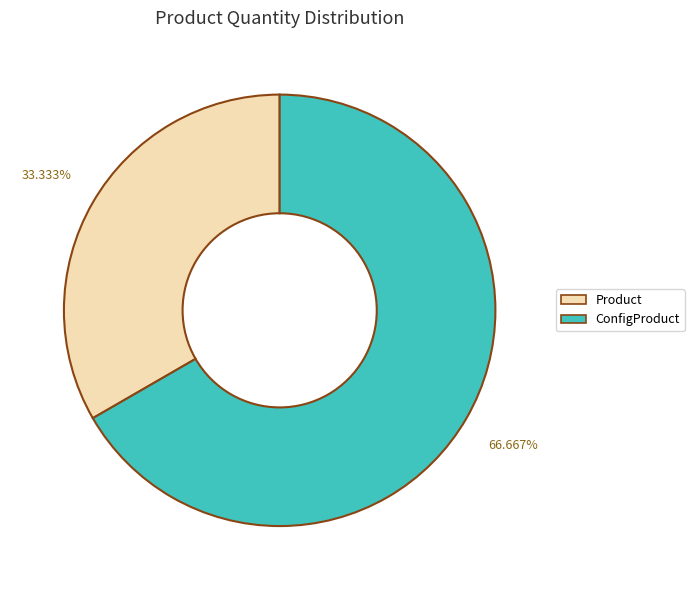

What is the majority slice?

ConfigProduct